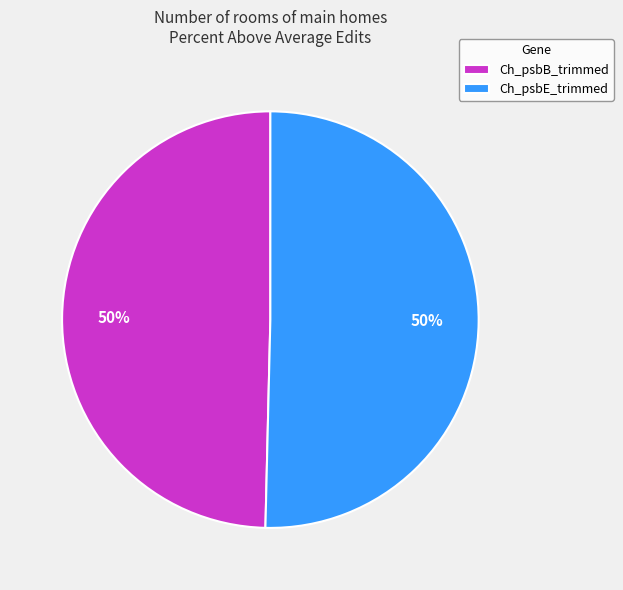

Is the sum of Ch_psbE_trimmed and Ch_psbB_trimmed greater than half?

Yes